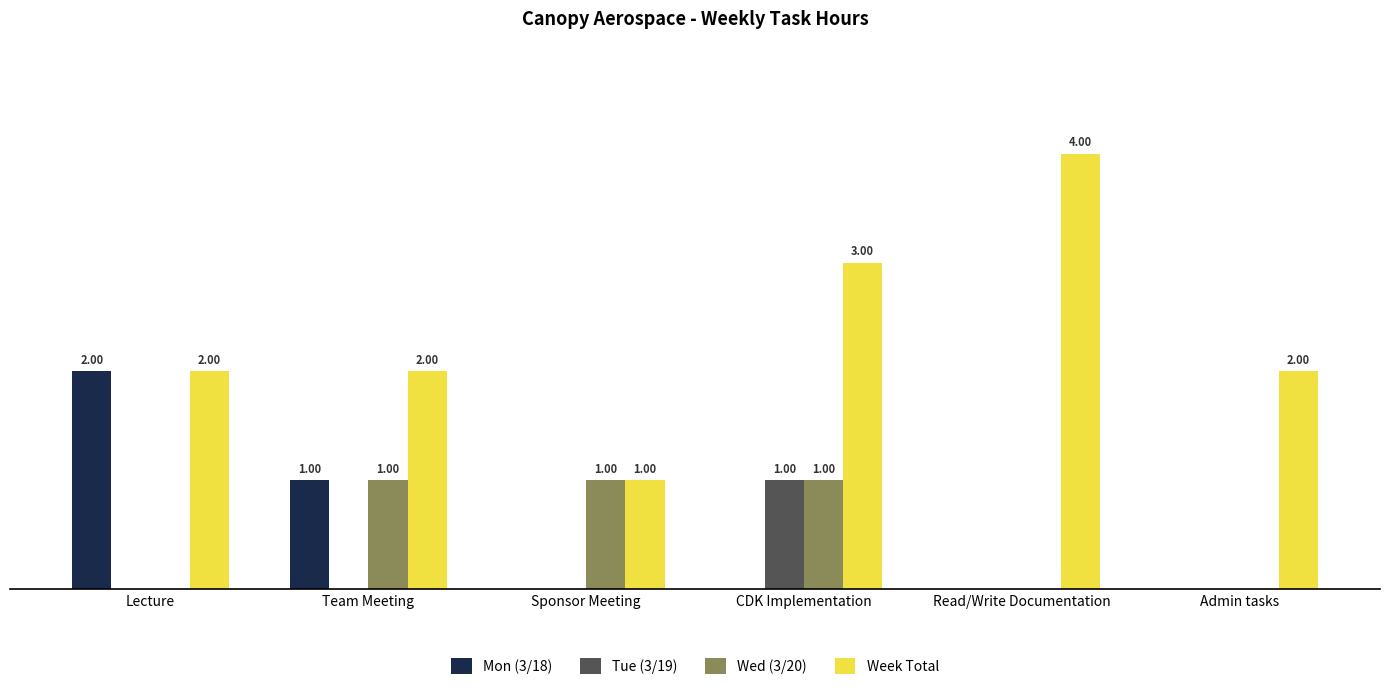

Where is Mon (3/18) nearest to the value 1?

Team Meeting